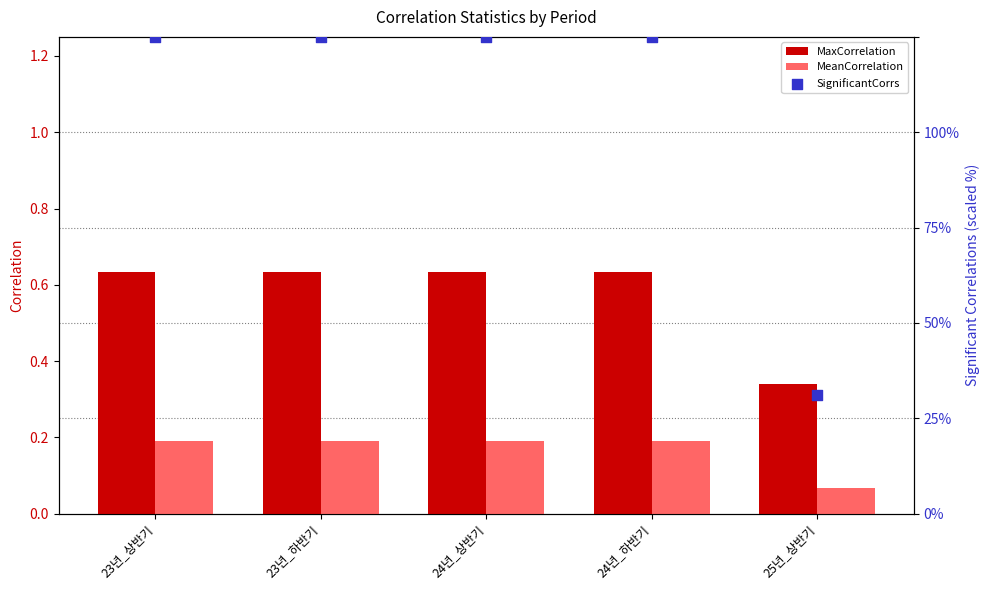

At which category is the sum across all series the highest?

23년_상반기